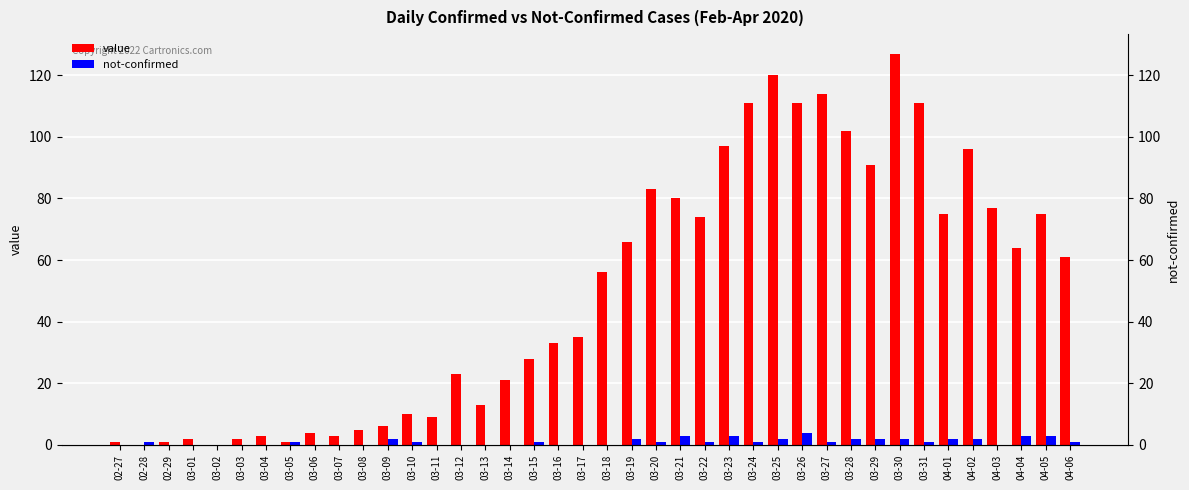

What is the difference between the maximum and second lowest values in the value series?

127